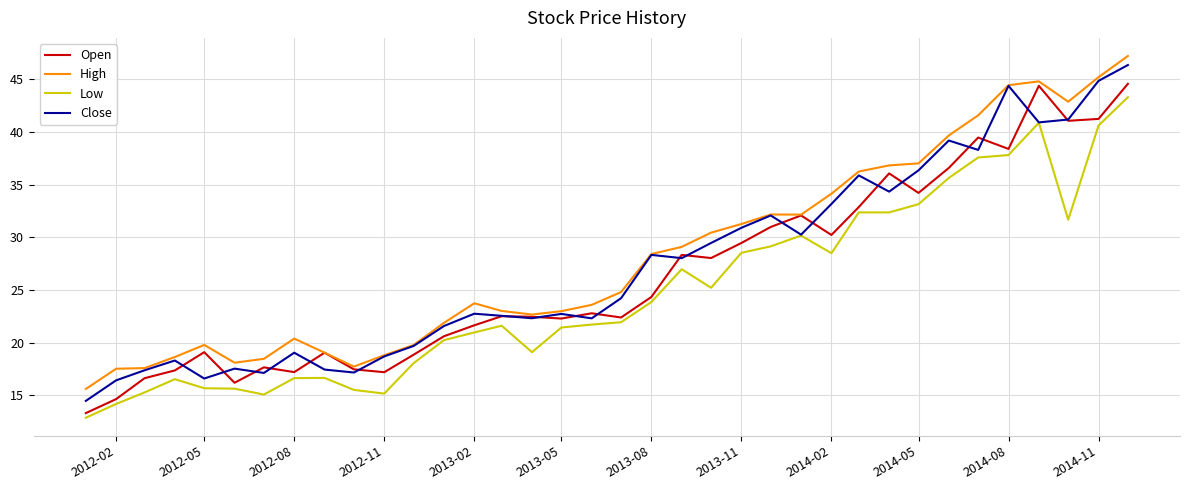

What is the smallest value displayed?

12.9